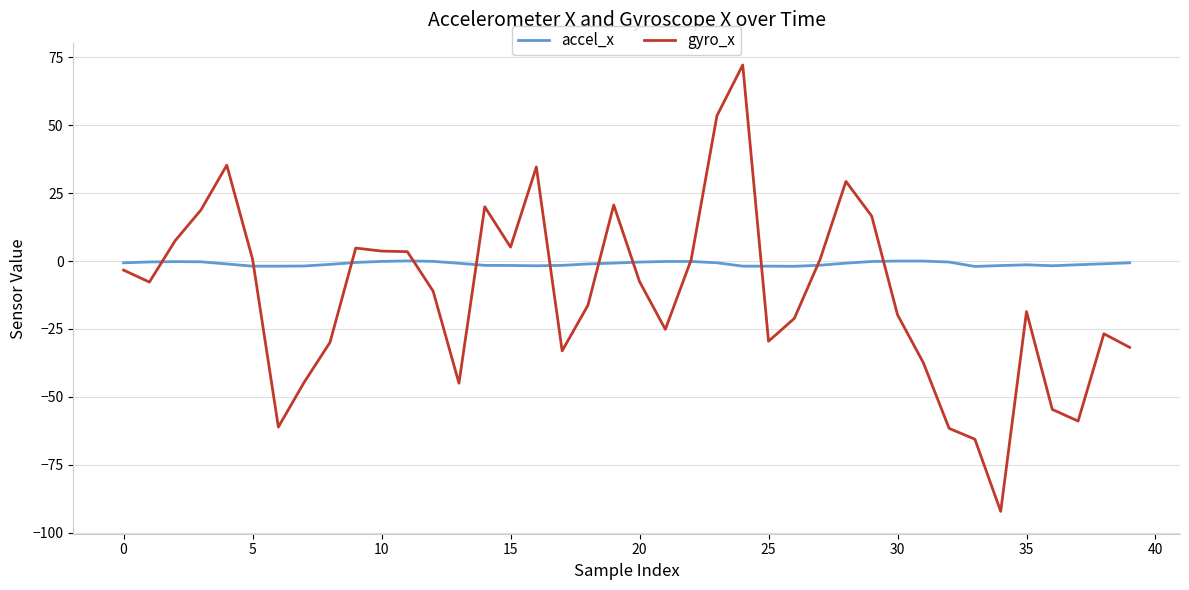

Which series has the largest range (max minus min)?

gyro_x